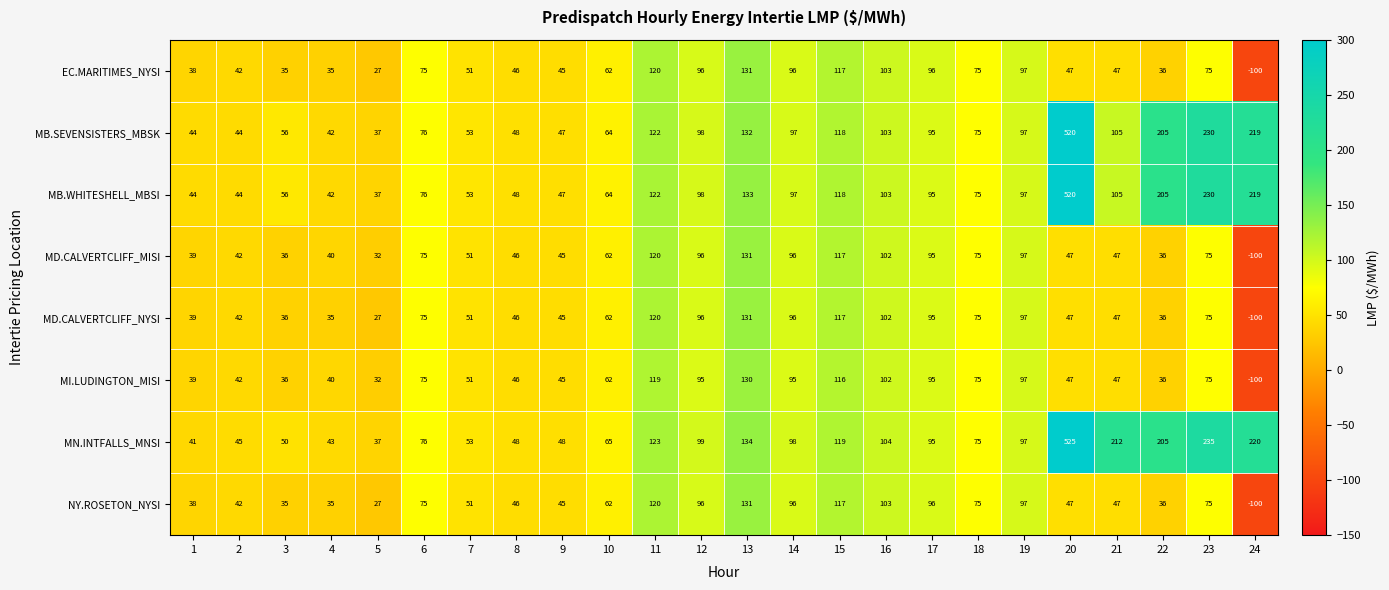

Which series changed the most between 7 and 13?

MN.INTFALLS_MNSI